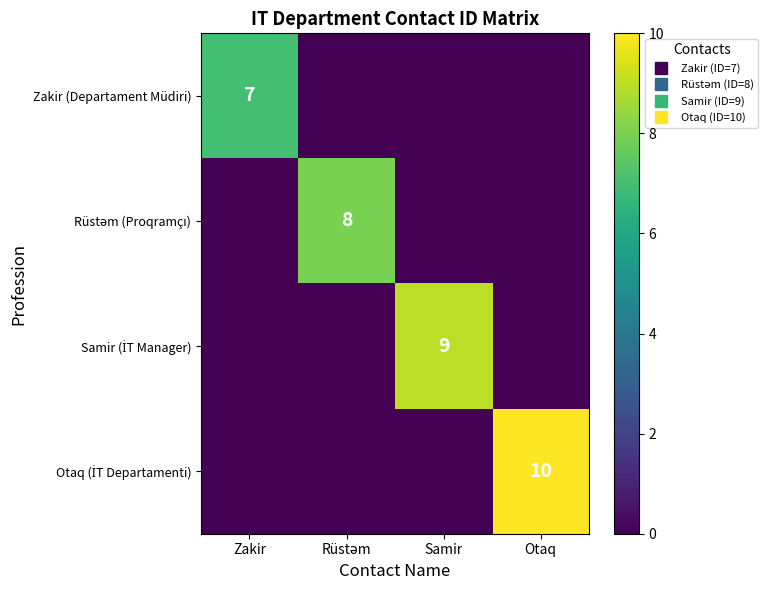

How many Rüstəm (Proqramçı) values are between 0 and 8?

4